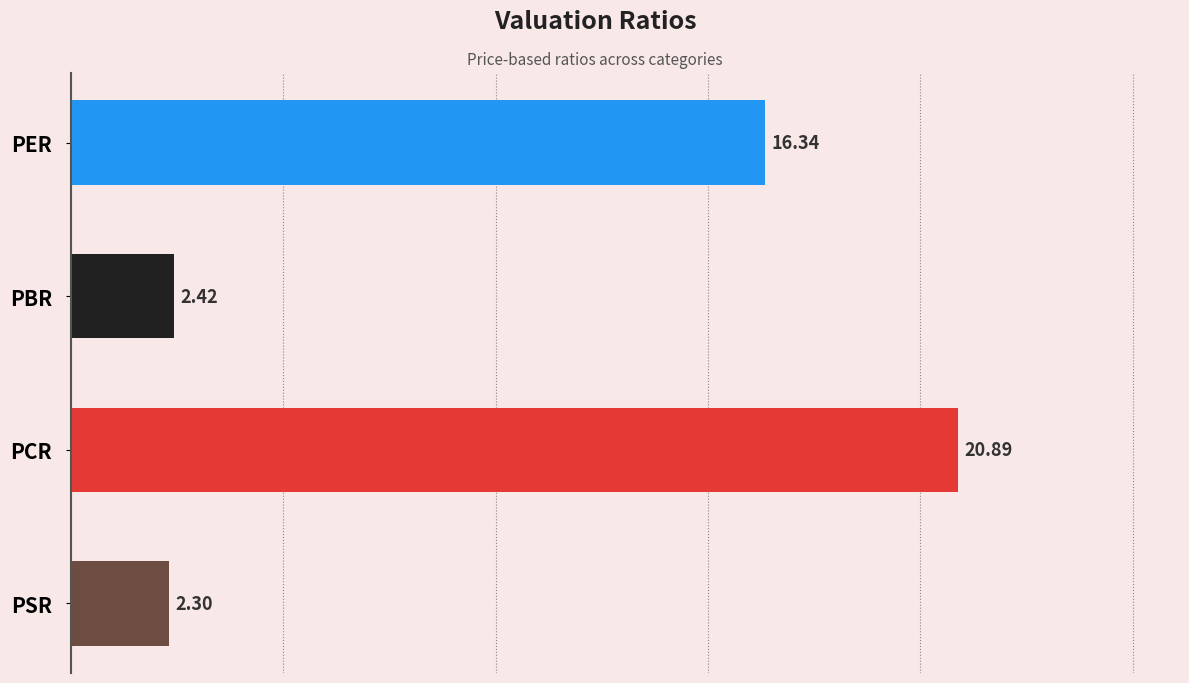

Count the number of values greater than 16.

2